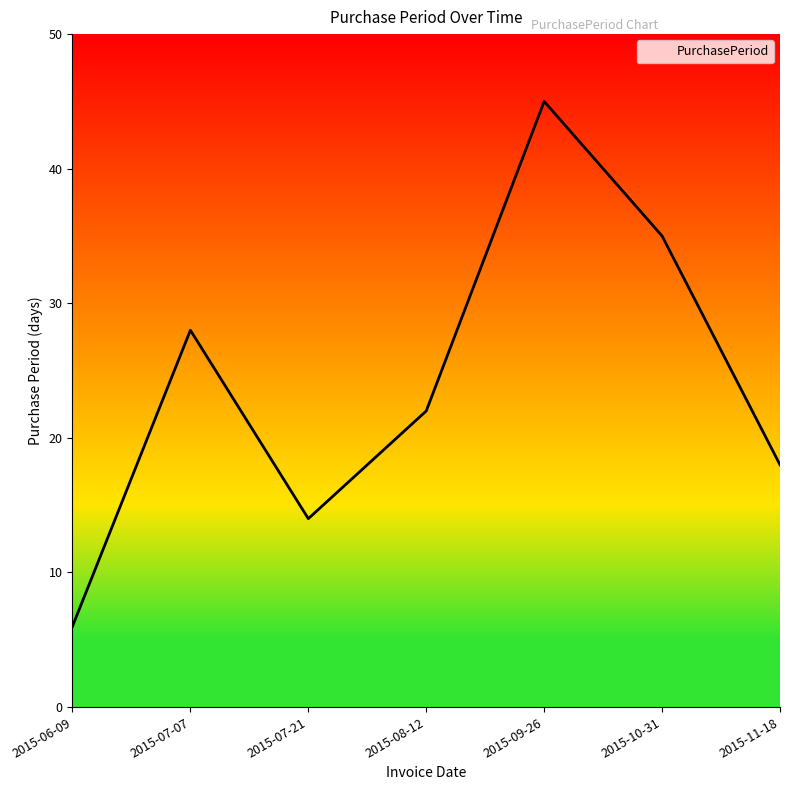

Where does the data first go above 22?

2015-07-07